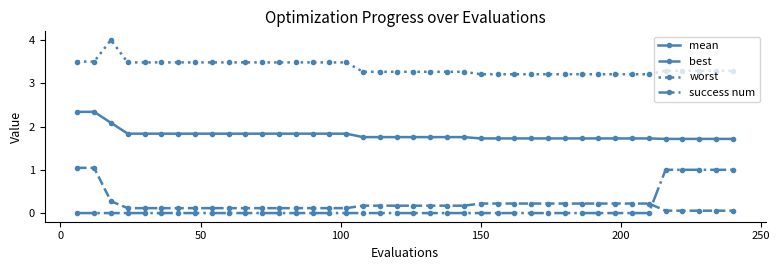

List the series in order of their peak value, highest first.

worst, mean, best, success num